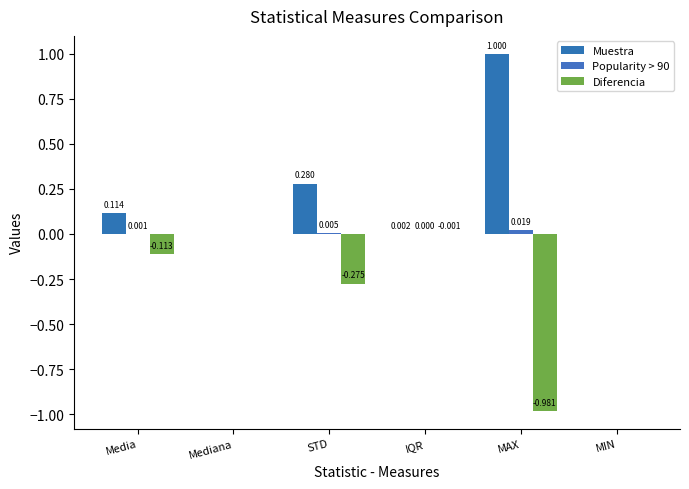

What position from the right is STD?

4